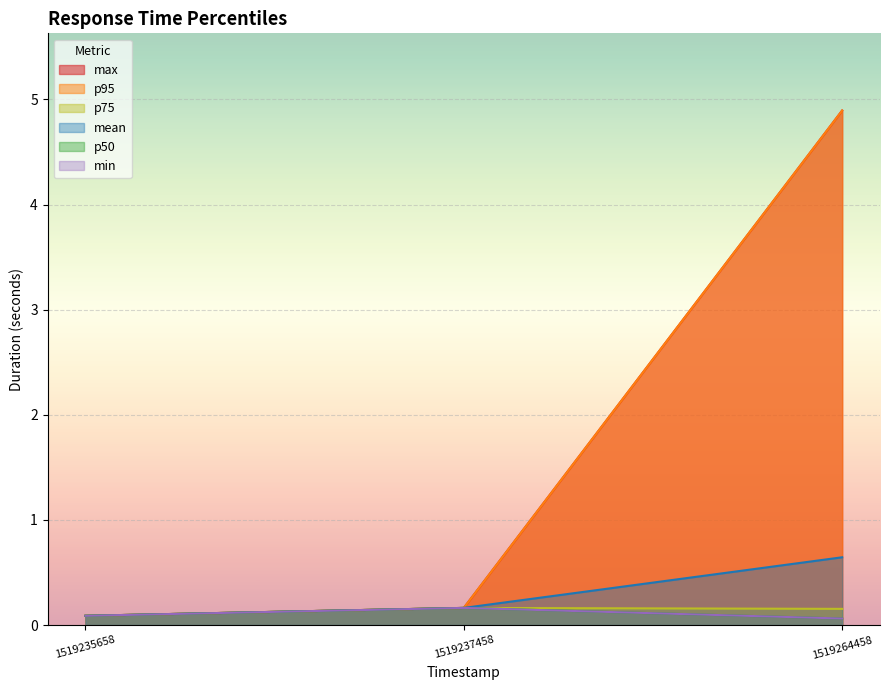

What is the difference between the second highest and minimum values in the mean series?

0.1